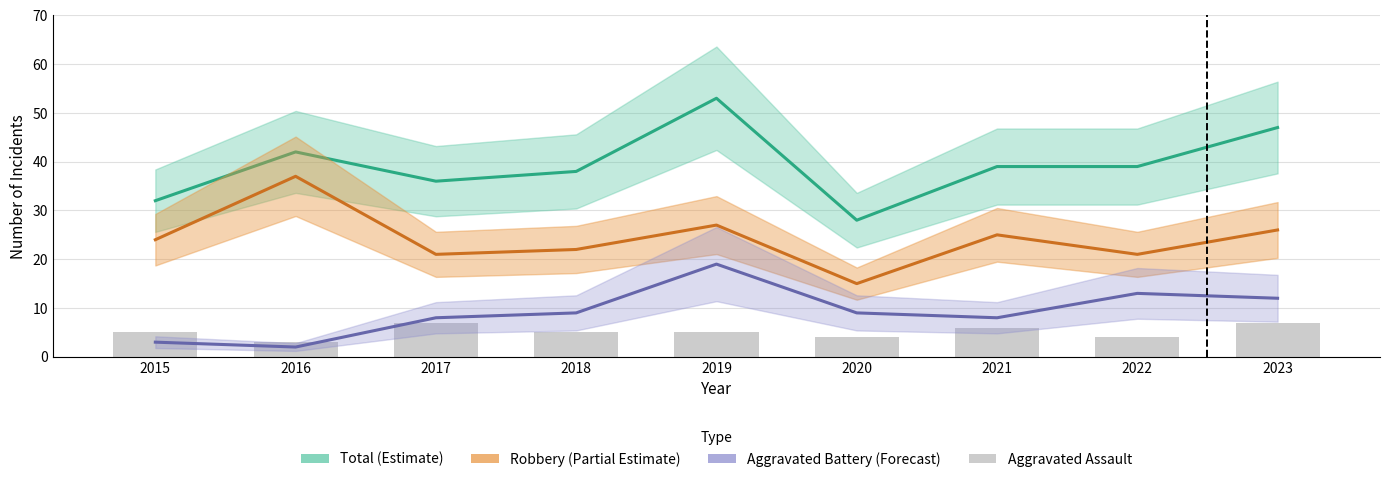

Reading left to right, extract all data points from this chart.

Total (Estimate): 32	42	36	38	53	28	39	39	47
Robbery (Partial Estimate): 24	37	21	22	27	15	25	21	26
Aggravated Battery (Forecast): 3	2	8	9	19	9	8	13	12
Aggravated Assault: 5	3	7	5	5	4	6	4	7